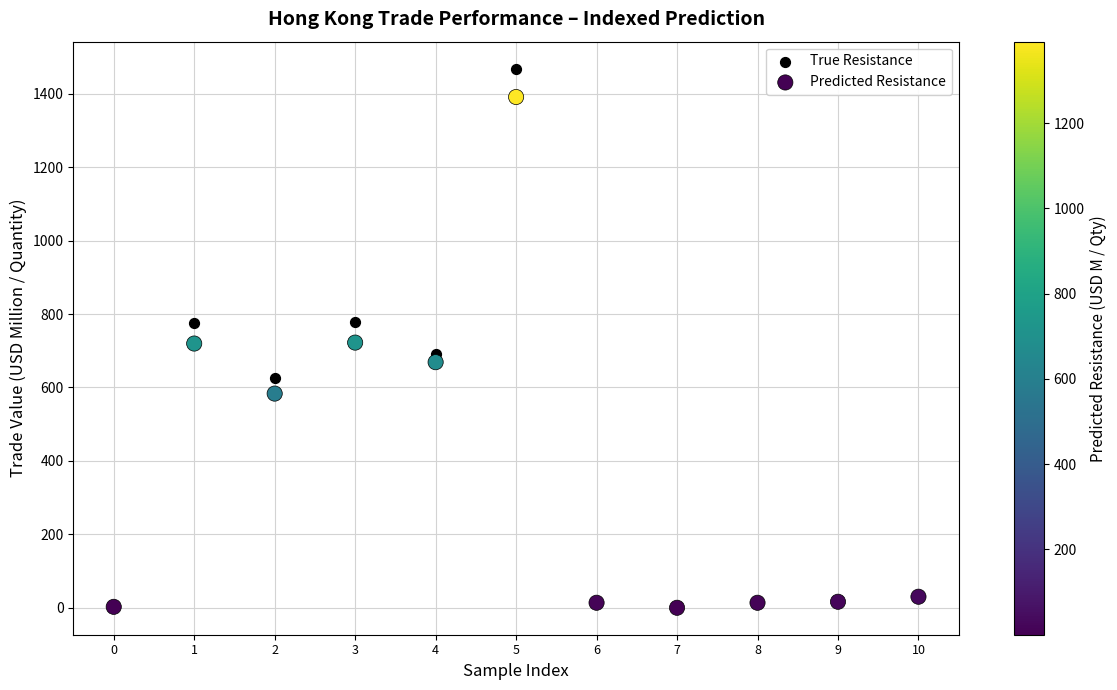

What are all the series names shown in the legend?

True Resistance, Predicted Resistance